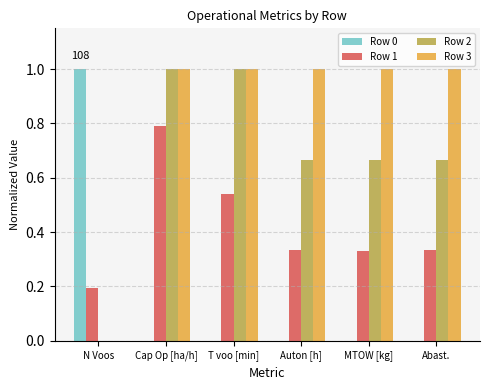

What is the maximum value for Row 0?

1.0